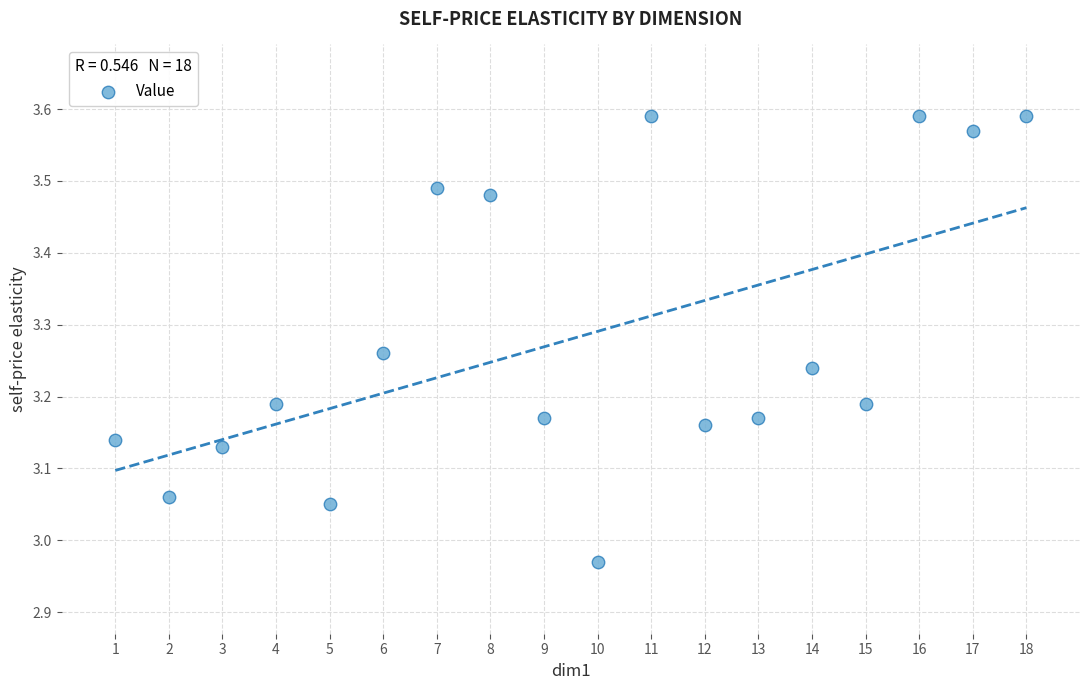

What is the range of Y values (max minus min)?

0.6